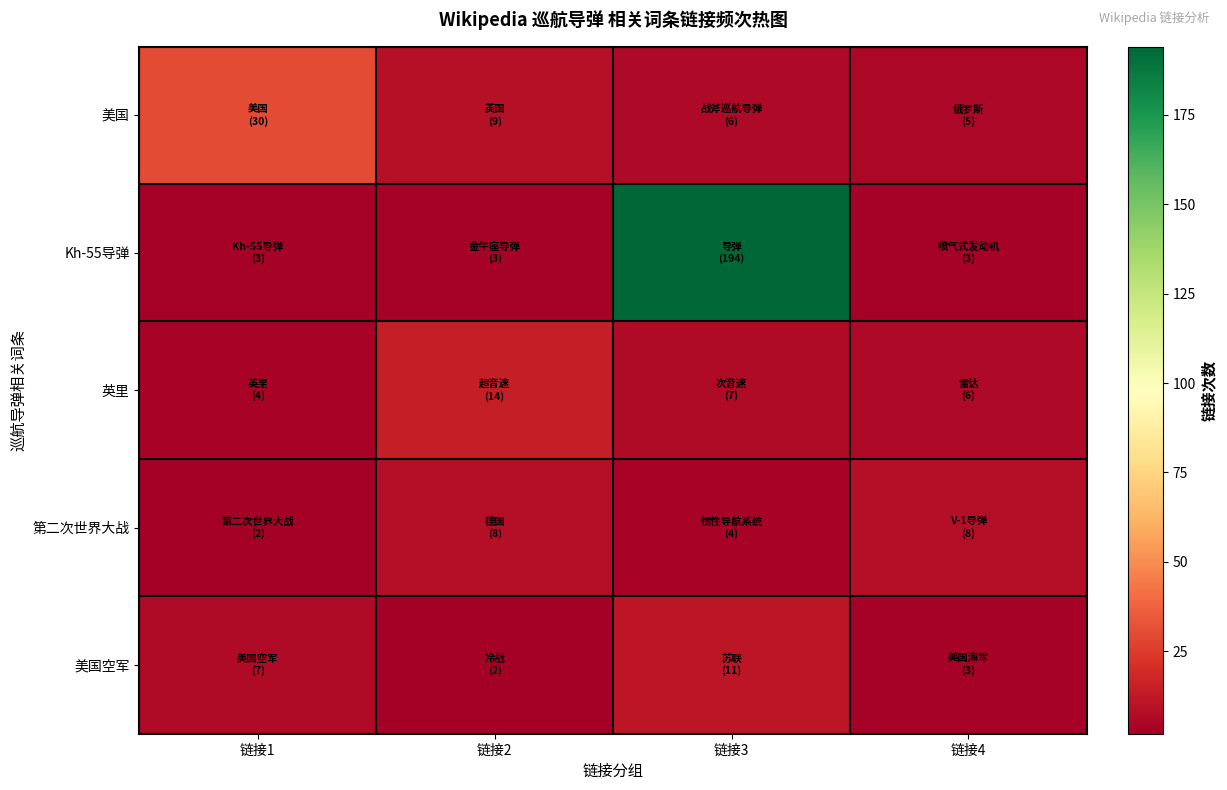

Count the number of categories in the chart.

4